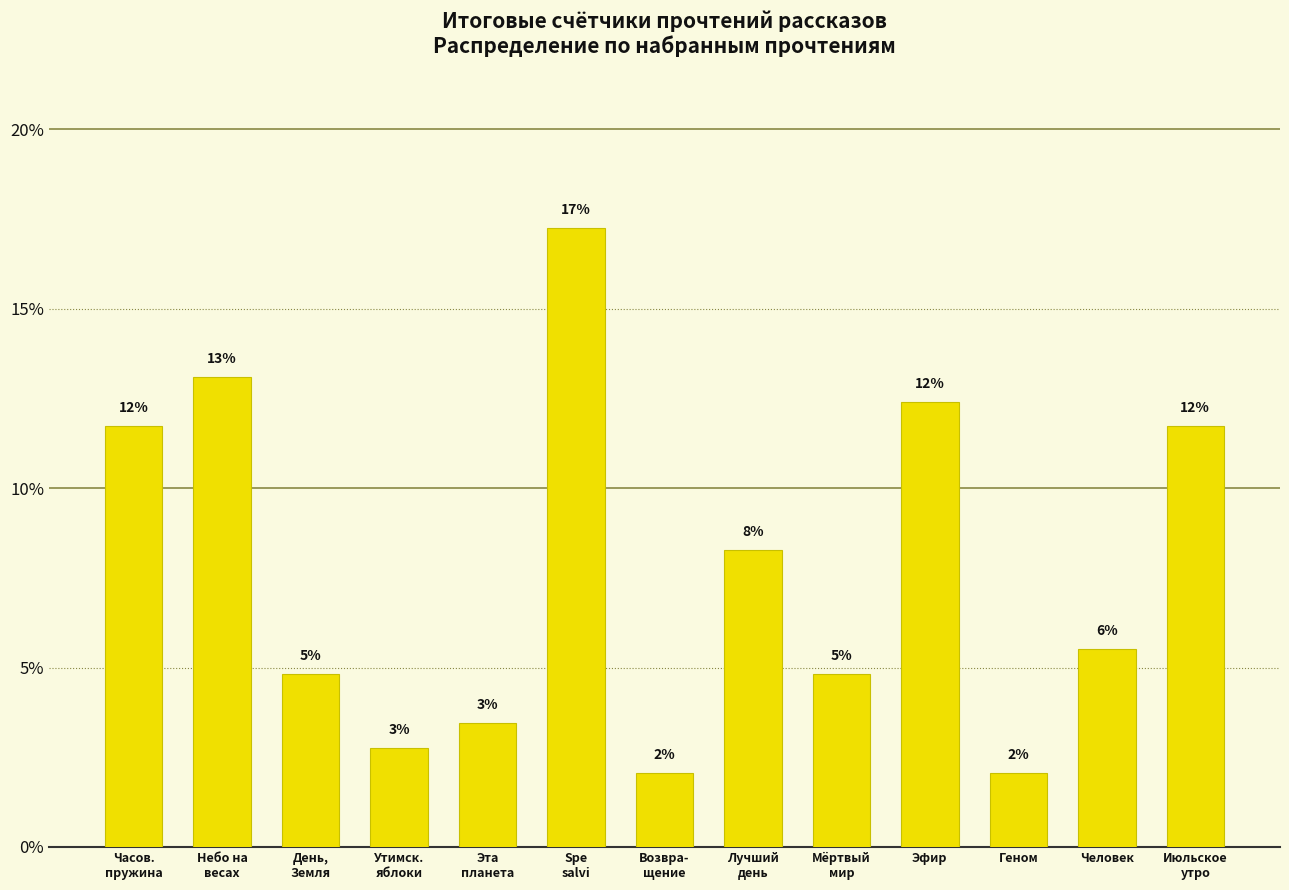

What is the smallest value displayed?

2.1